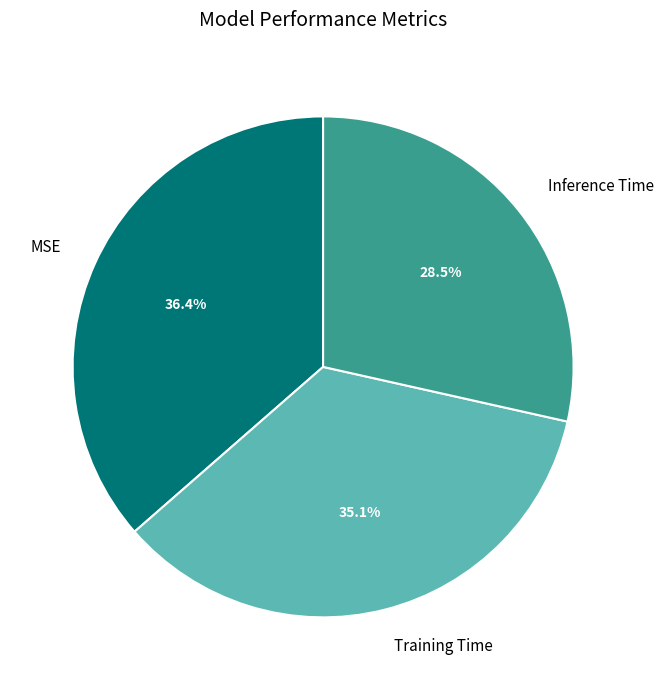

To the nearest percent, what is the combined percentage of Training Time and Inference Time?

64%